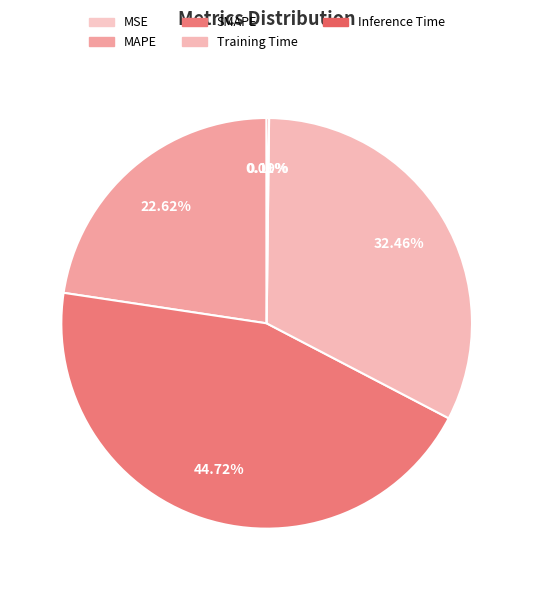

Rank the categories by value from lowest to highest.

MSE, Inference Time, MAPE, Training Time, SMAPE